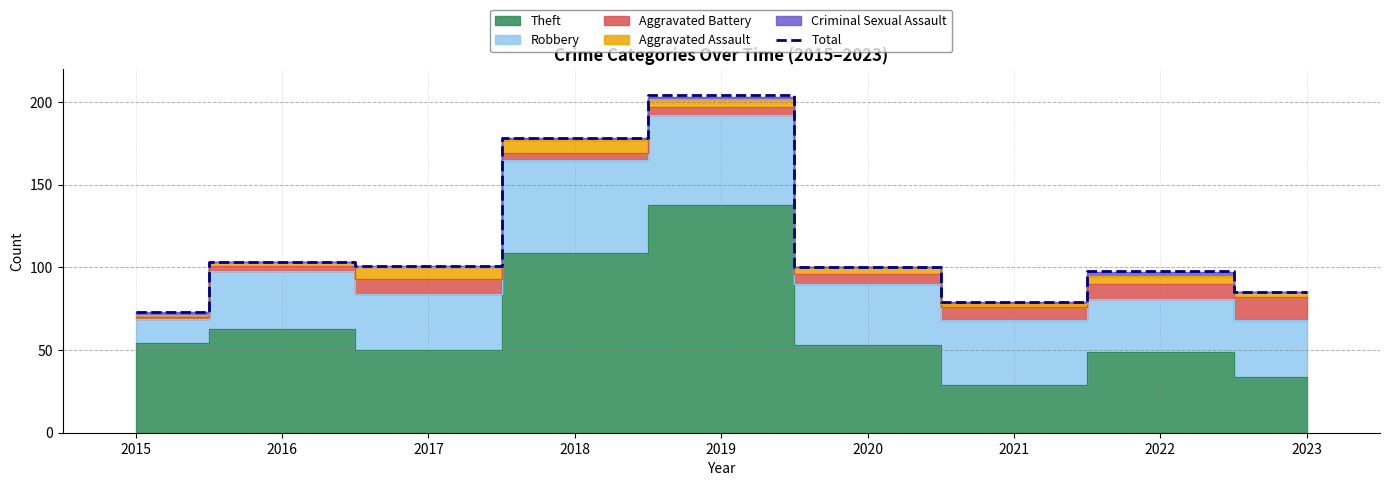

The value at 2023 is 123. True or false?

False